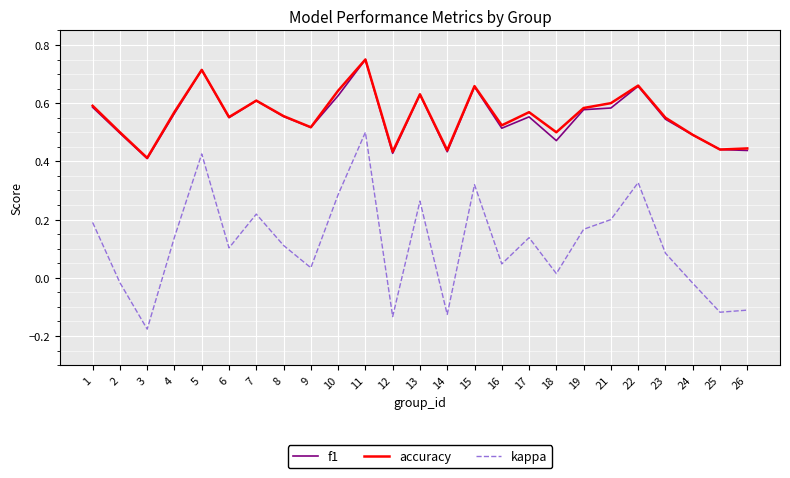

How many series are shown in this chart?

3